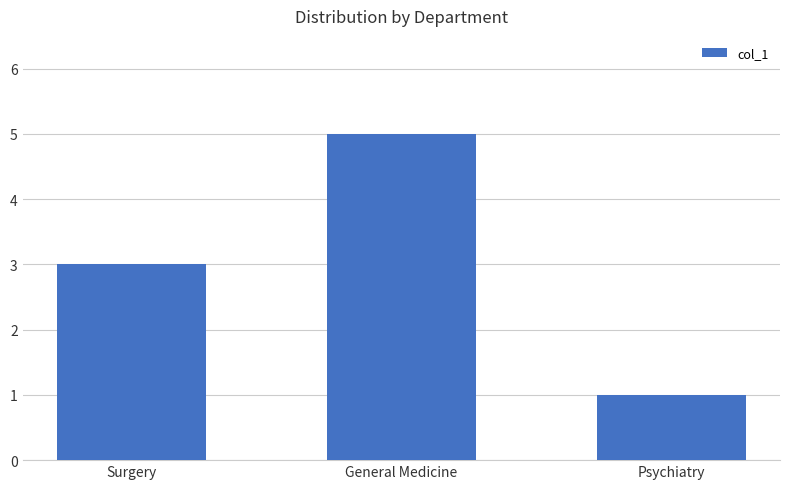

The chart shows a value of 1 at Psychiatry. True or false?

True